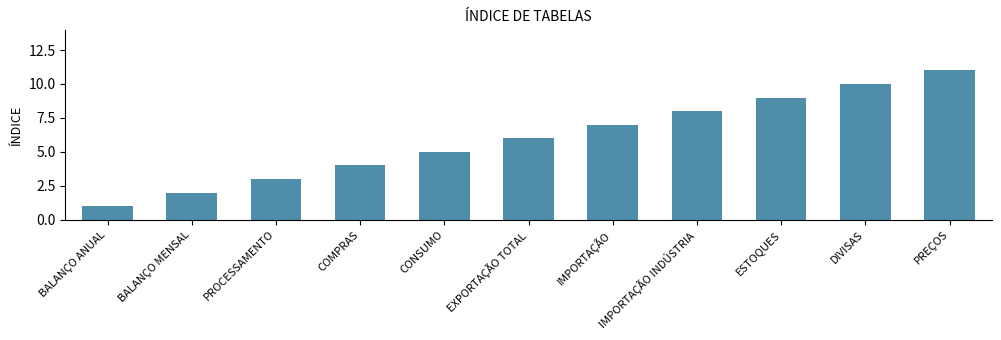

What value does the data have at ESTOQUES?

9